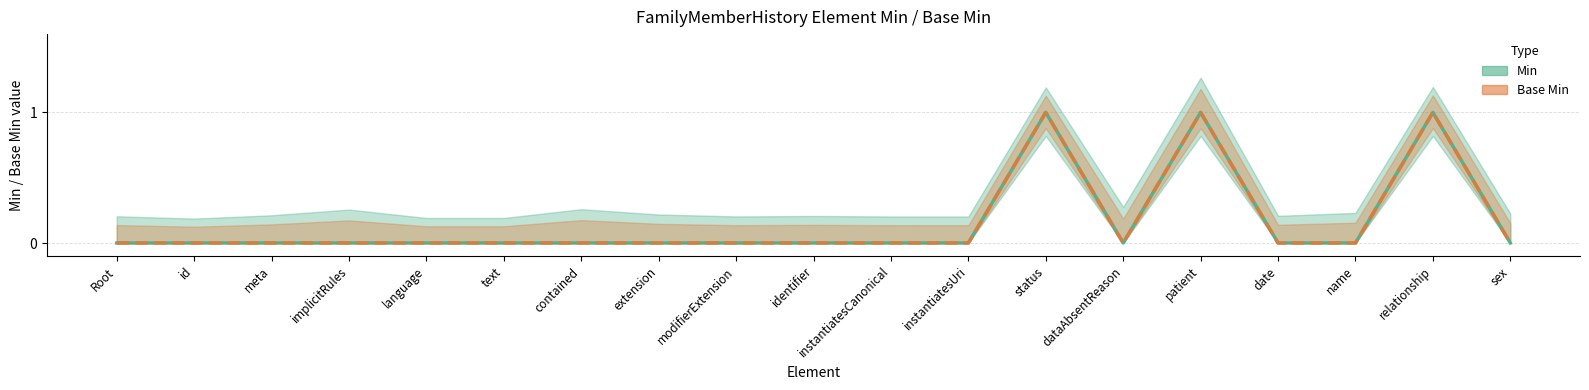

Is the value of Min at dataAbsentReason greater than the value of Base Min at date?

No